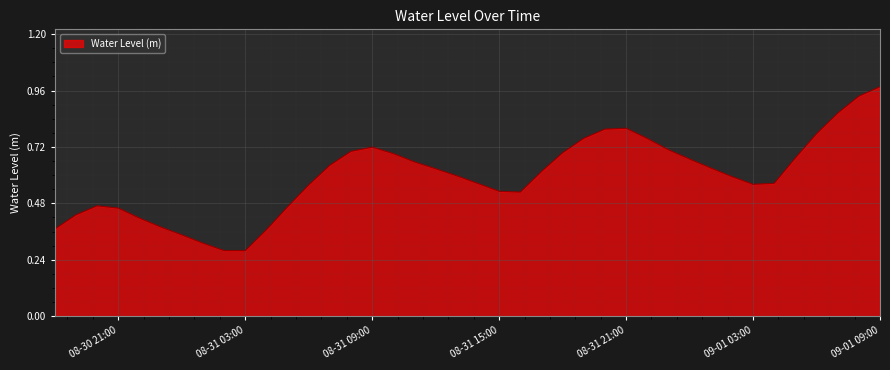

Does the chart have visible grid lines?

Yes